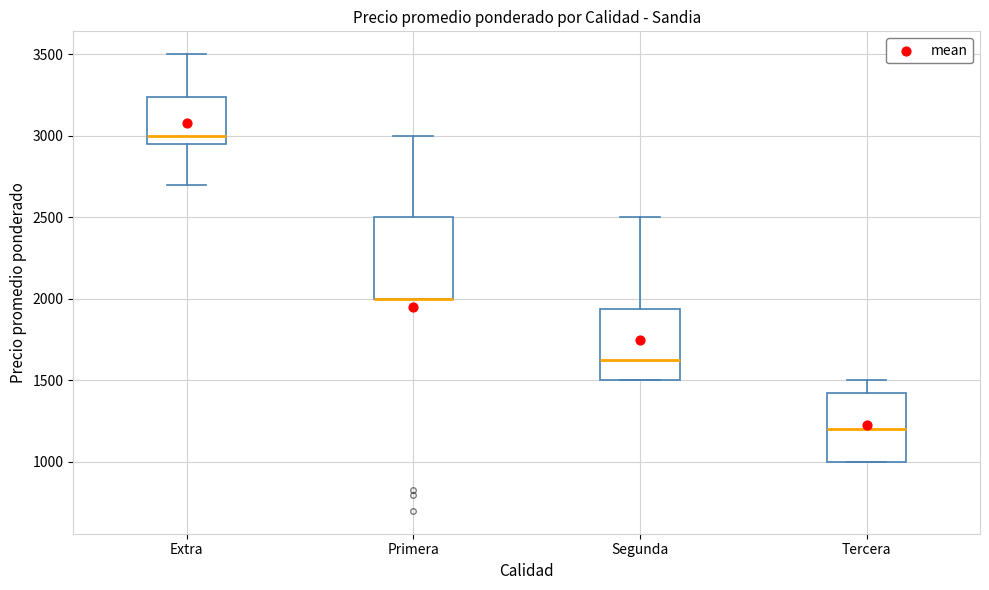

Comparing the boxes themselves (not the whiskers), which one is the tallest?

Primera